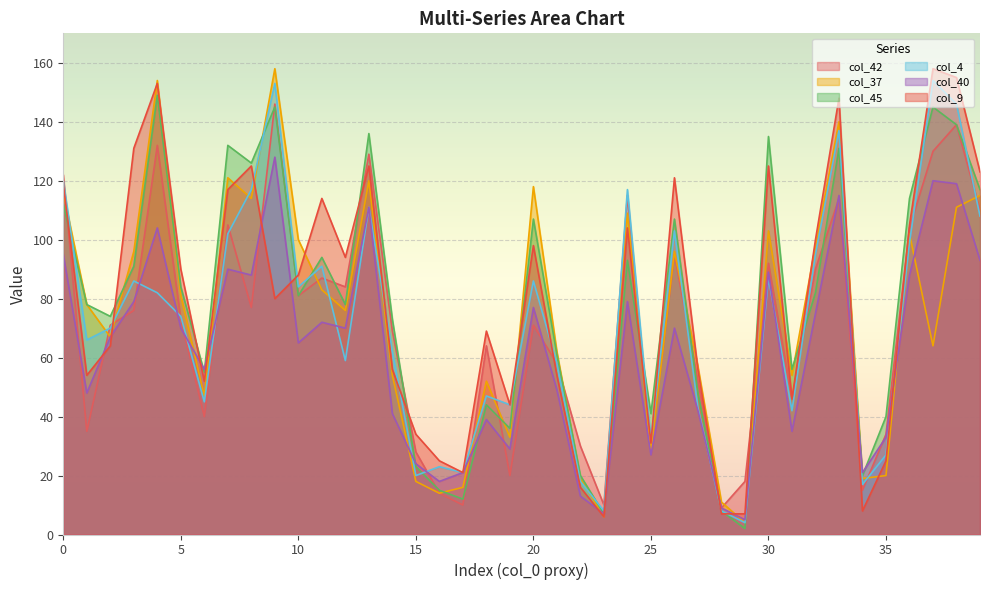

At which category does col_45 reach its first local valley?

2